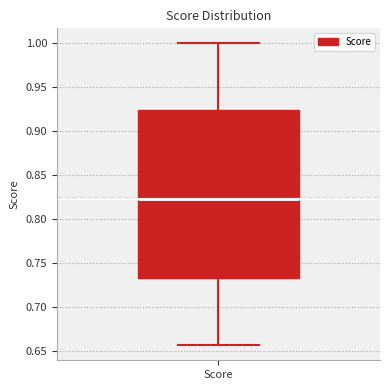

Where does the lower whisker of the box for Score end on the y-axis? The values are not printed on the chart, so give them approximately, as read against the axis.

0.655